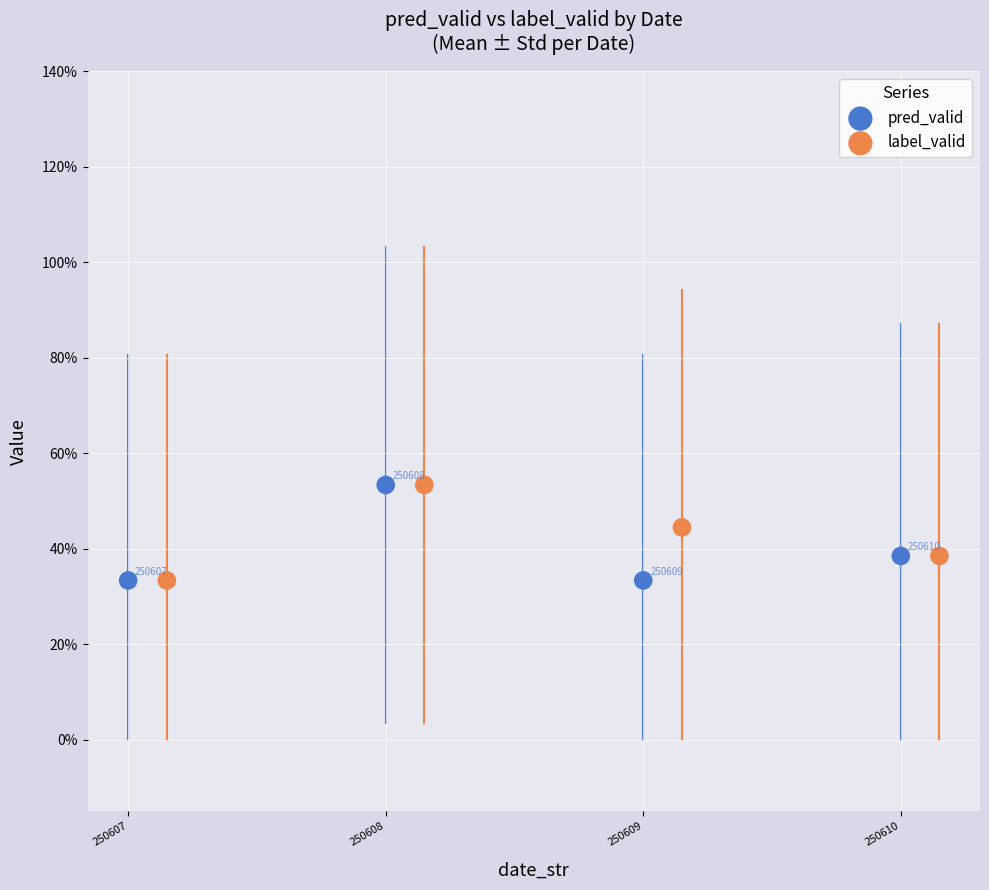

What are all the series names shown in the legend?

pred_valid, label_valid